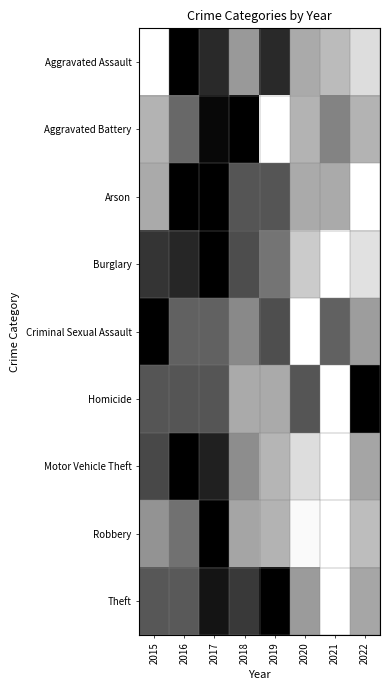

What is the greatest value displayed?

1.0